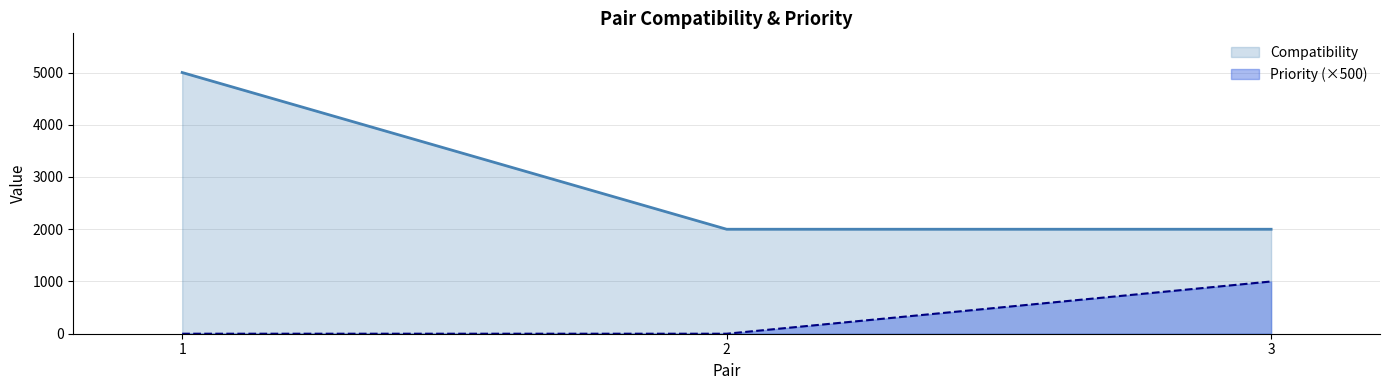

True or false: Priority has a value of -471 at 2.

False